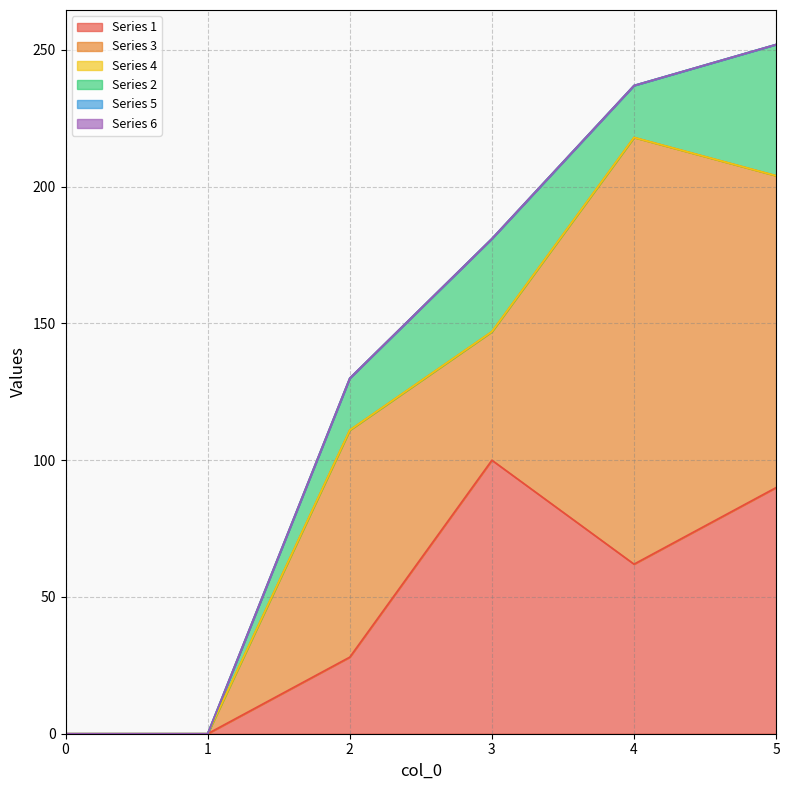

What is the maximum value shown in the chart?

156